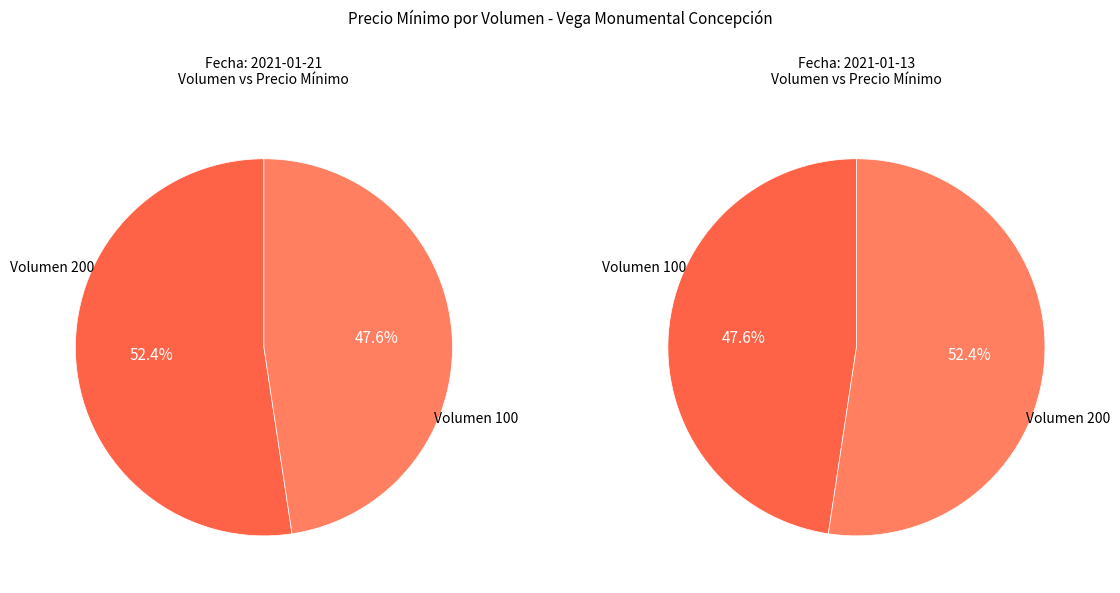

How many slices are in this pie chart?

2